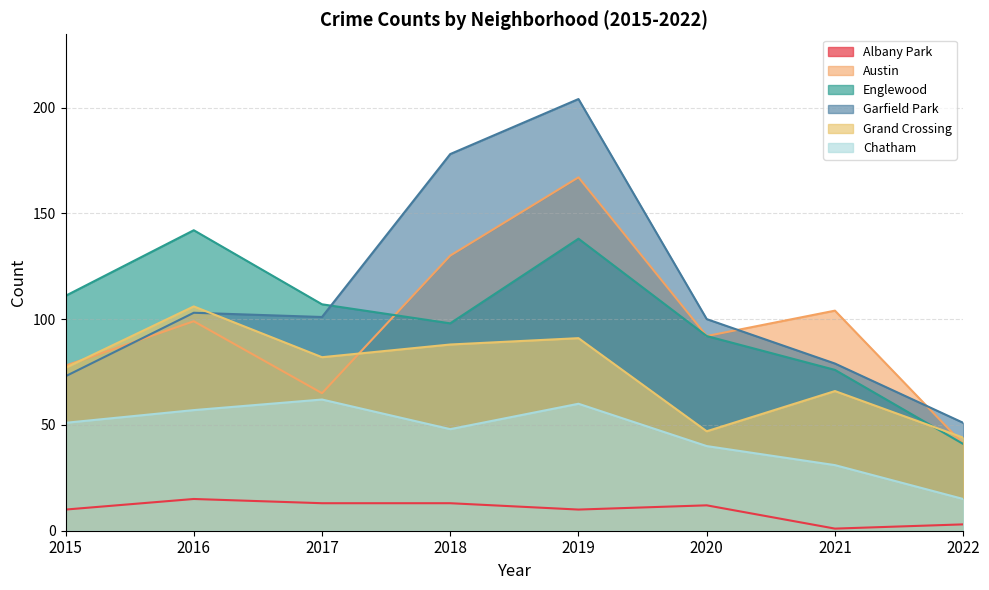

What is the difference between the Garfield Park values at 2018 and 2017?

77